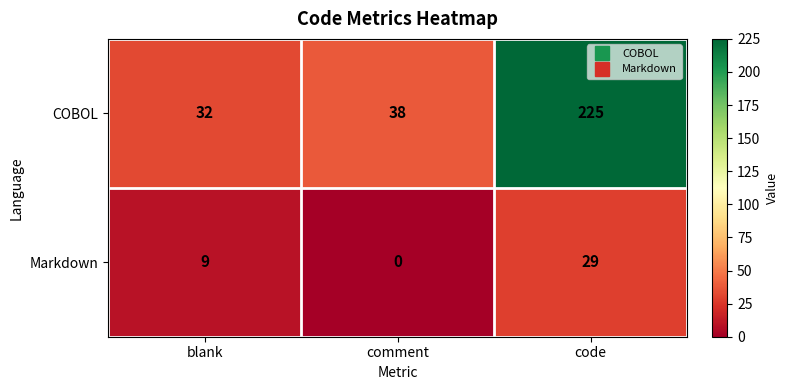

What is the spread (max minus min) of values at code?

196